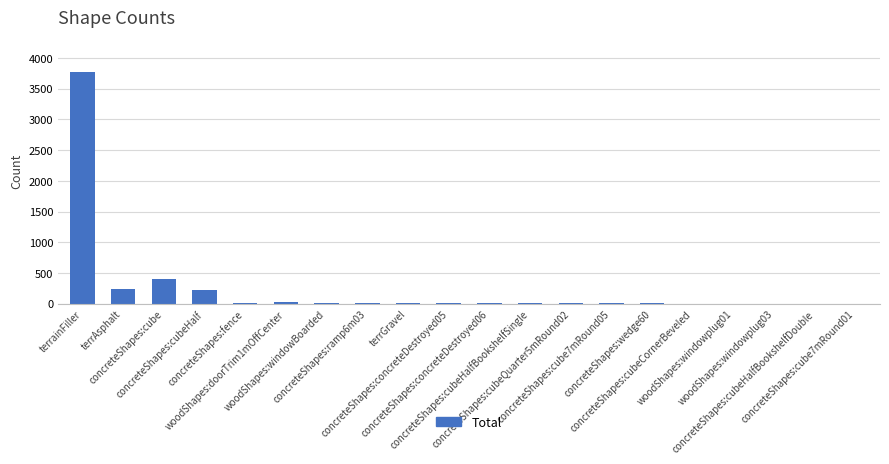

What is the maximum value shown in the chart?

3774